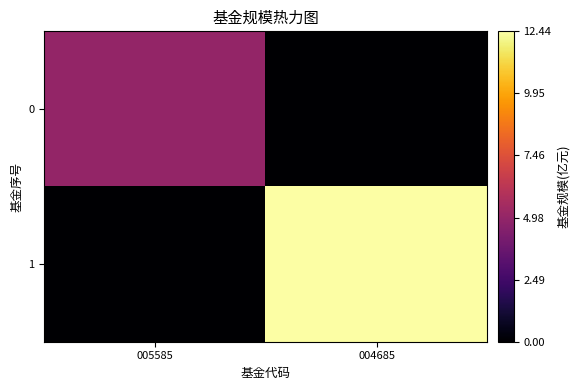

At how many categories does at least one series exceed 11?

1